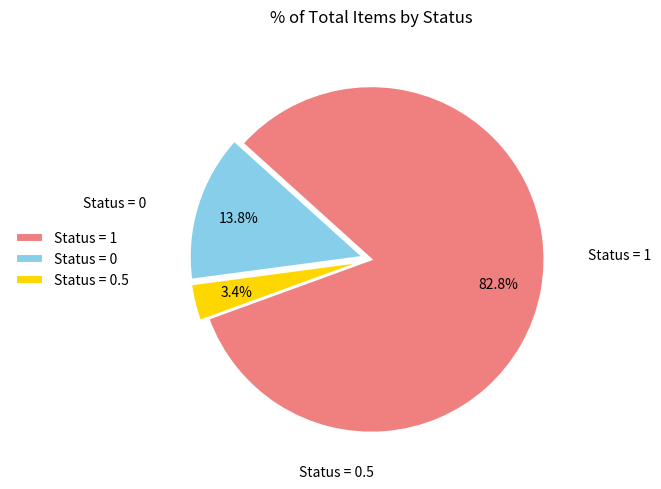

What percentage is NOT represented by Status = 0?

86.2%